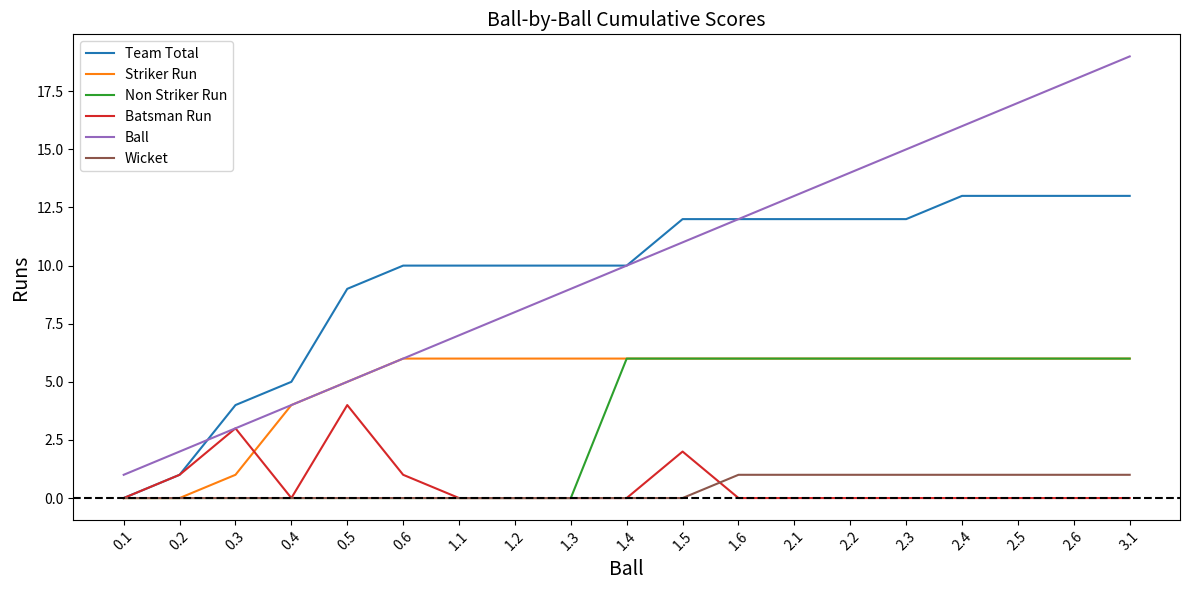

True or false: Non Striker Run and Ball intersect in this chart.

False